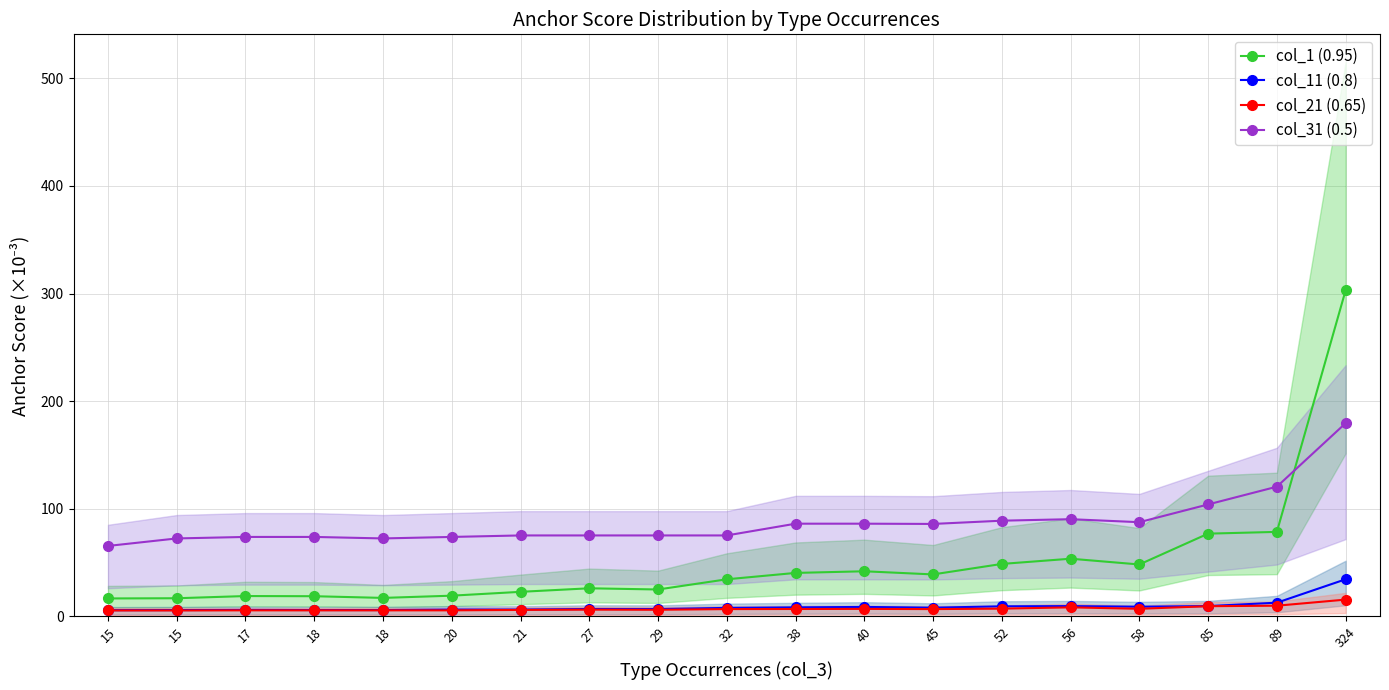

Which has a higher value, 89 or 45?

89